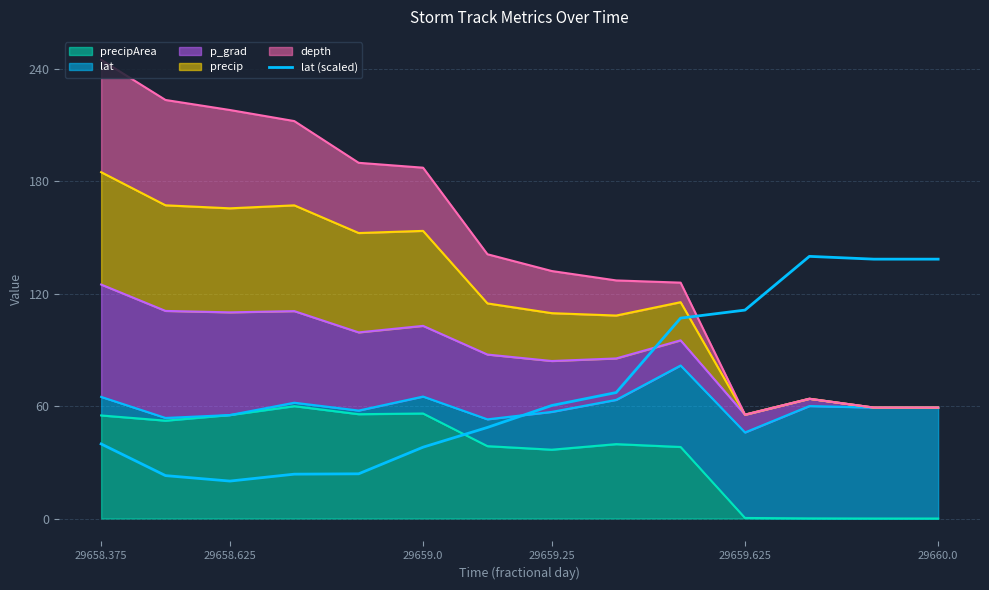

Where does the data first go above 60?

29659.25